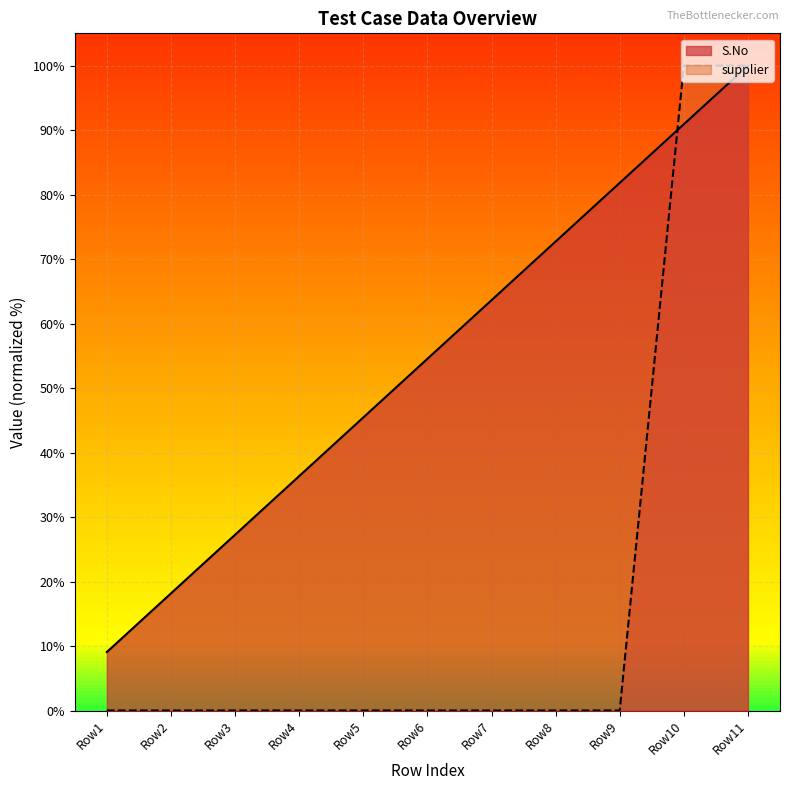

After their last crossing, which series has the higher values: supplier or S.No?

S.No